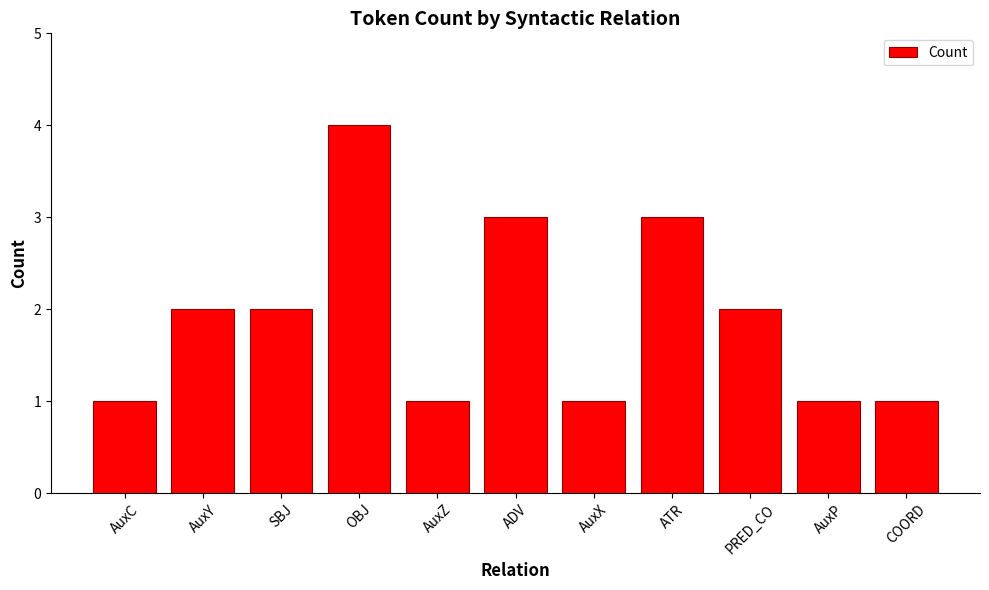

What is the difference between the maximum and second lowest values?

3